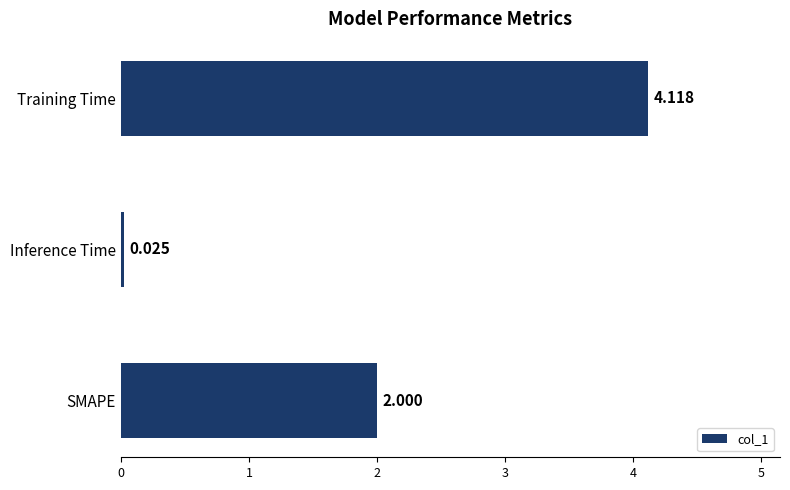

Count the number of data series in this chart.

1